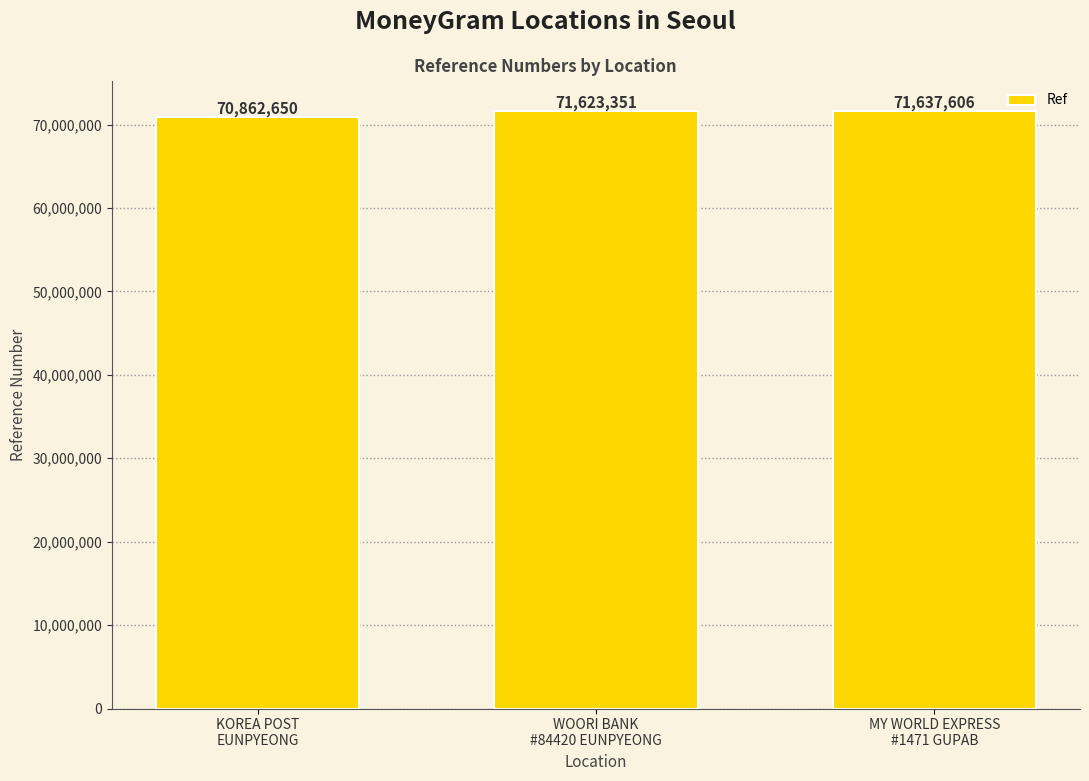

Which category has the highest value across all series?

MY WORLD EXPRESS
#1471 GUPAB